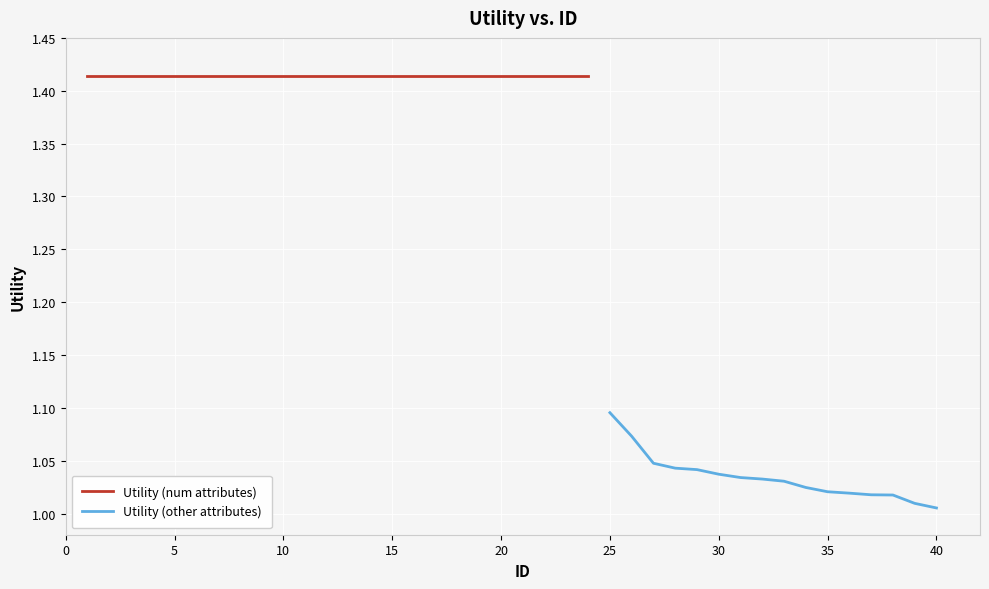

Is it true that Utility (other attributes) equals 0.3 at 25?

False